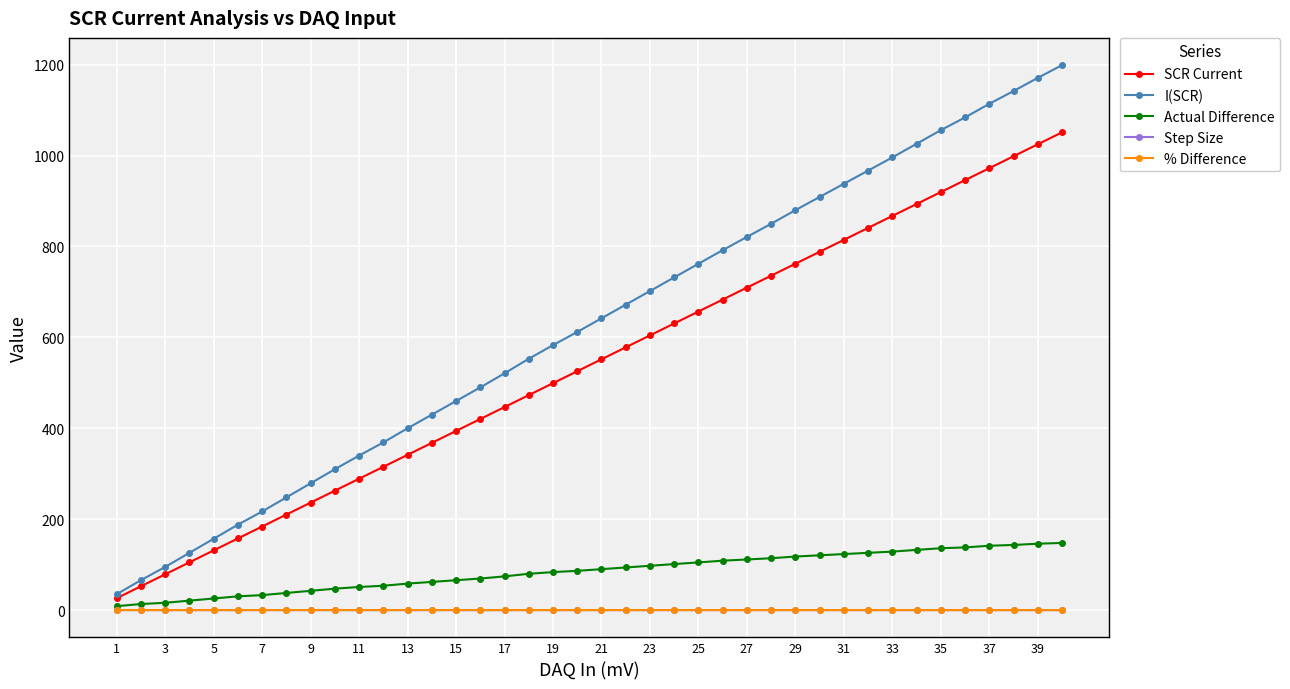

What is the average value of the Actual Difference series?

84.6